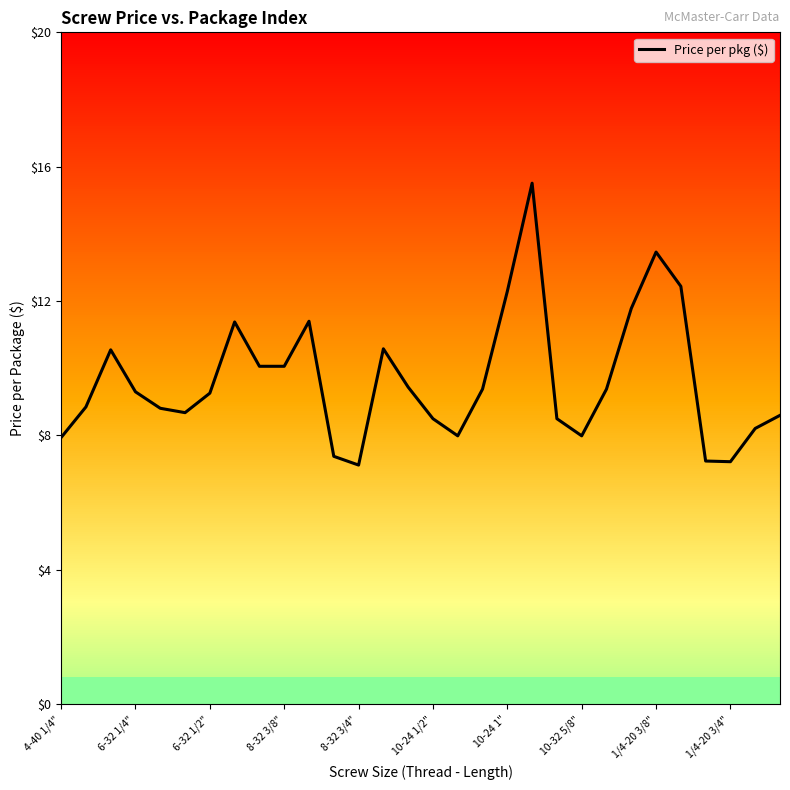

What is the minimum value for Price per pkg ($)?

7.1